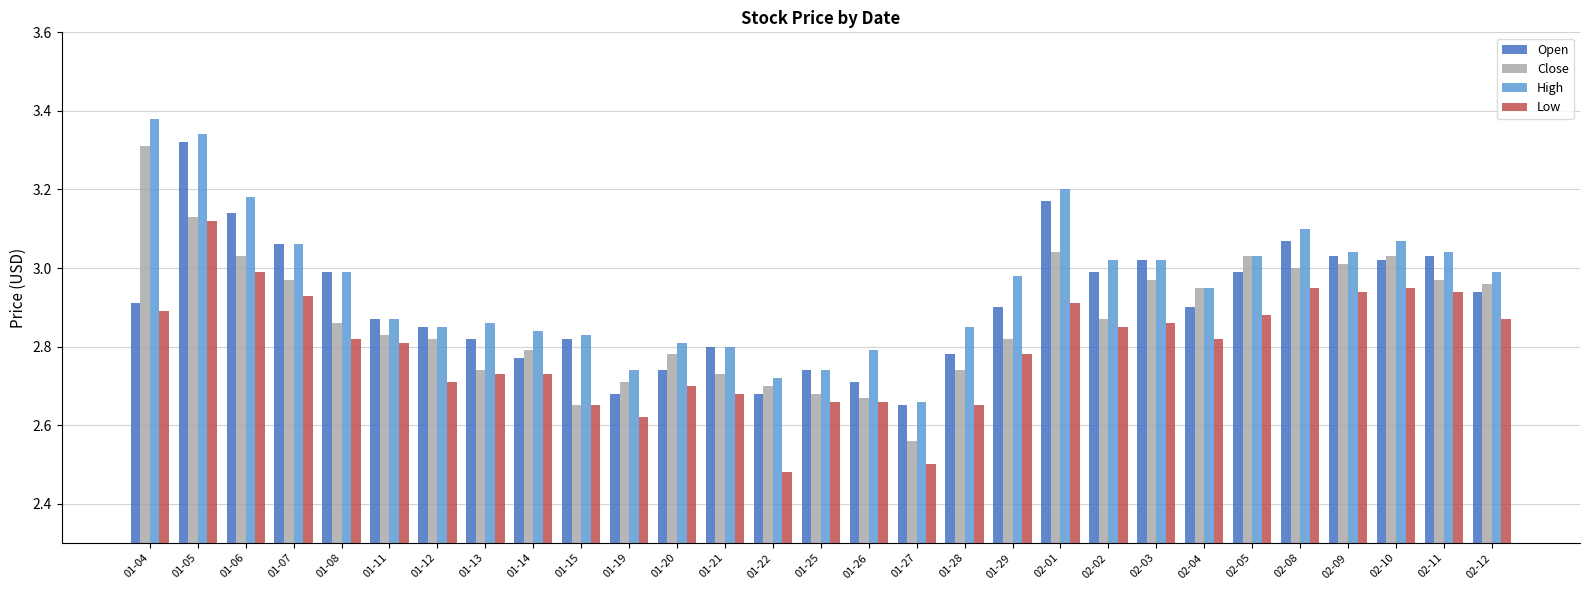

What is the label of the 29th bar from the right?

01-04